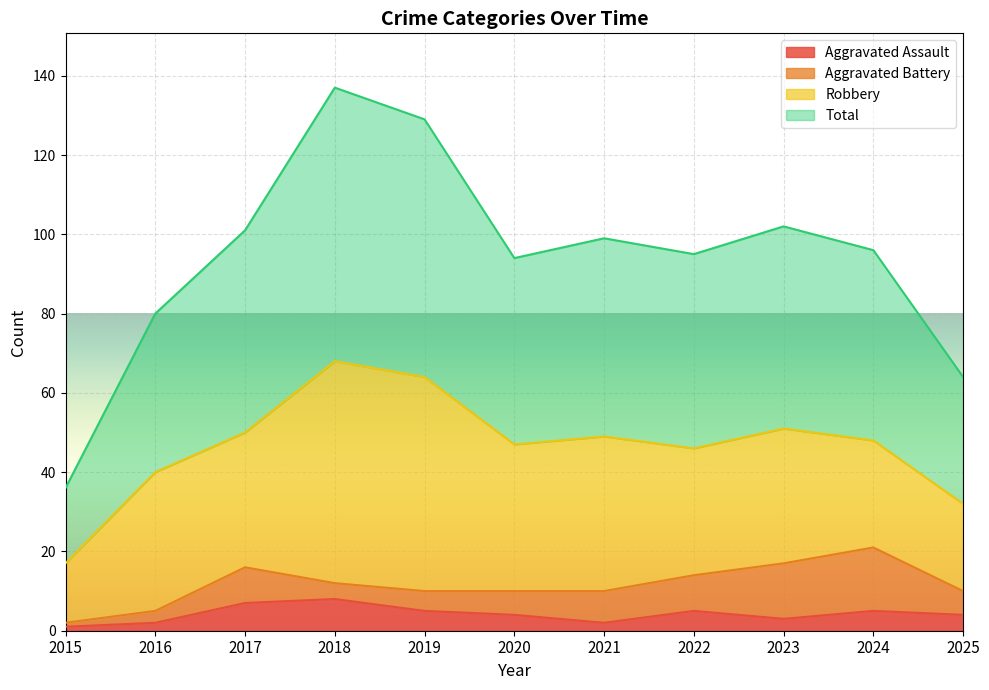

What is the smallest value displayed?

1